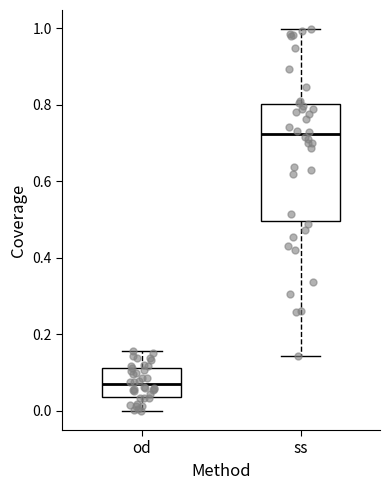

Which box's median line is the lowest?

od